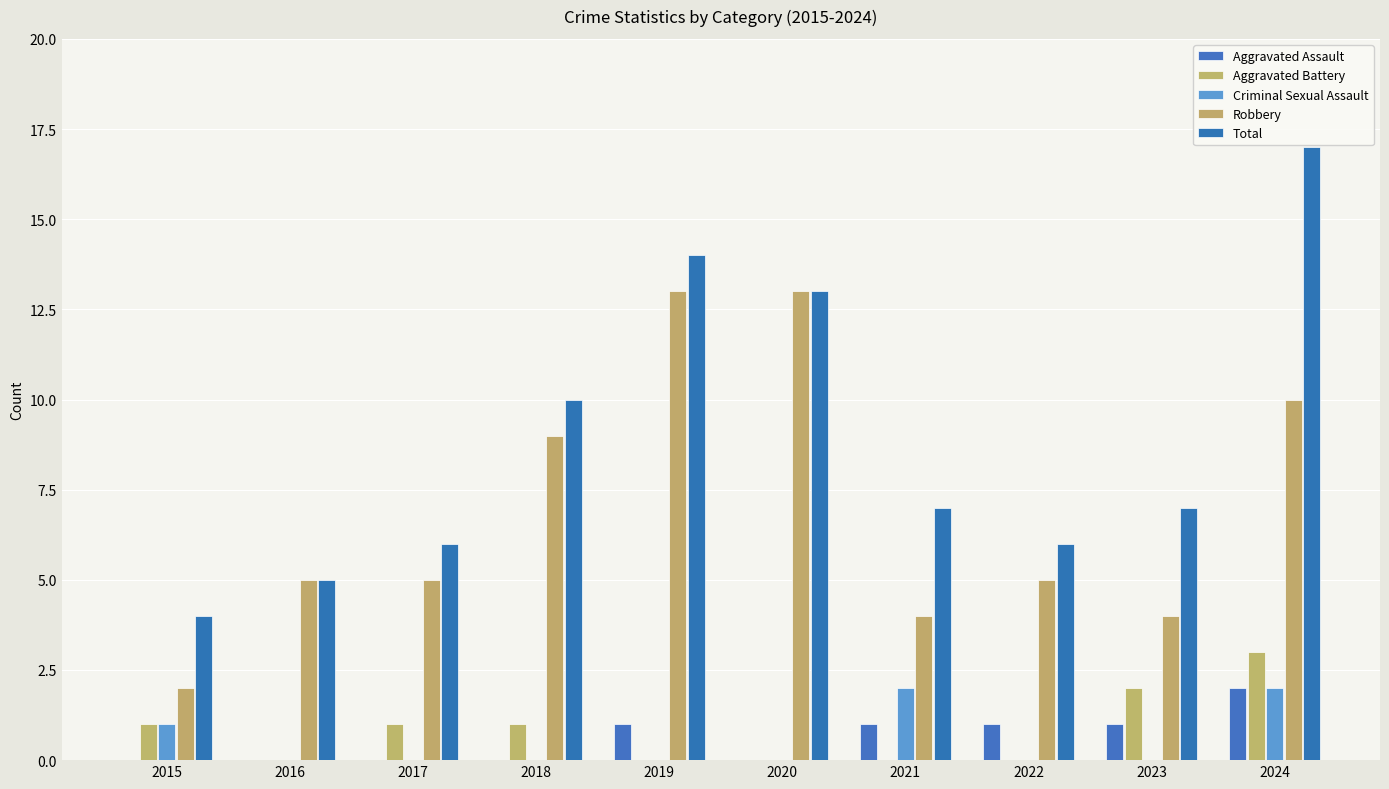

Are the bars grouped side by side (vs. stacked)?

Yes